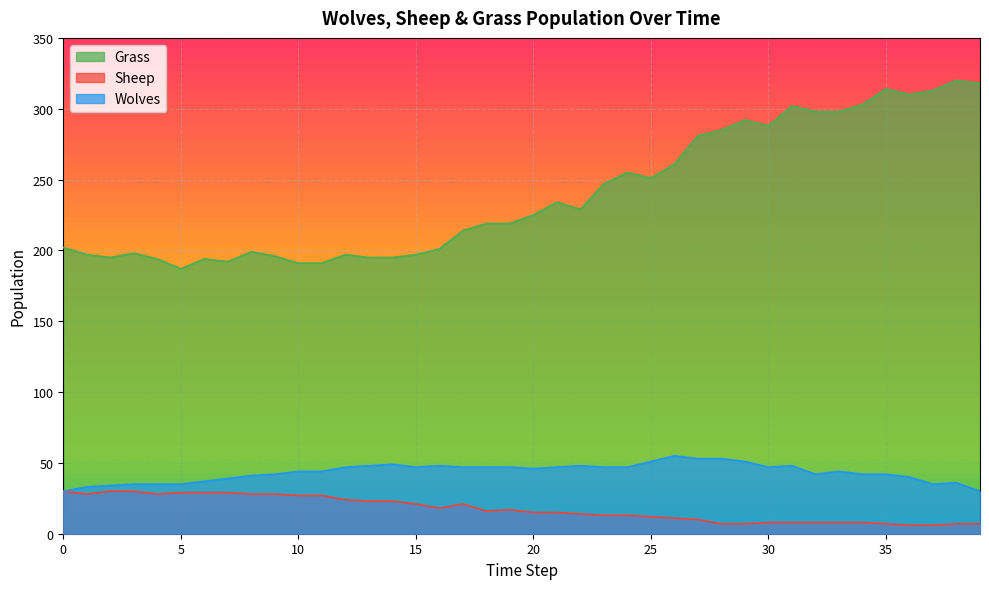

At which category does Wolves reach its first local peak?

14